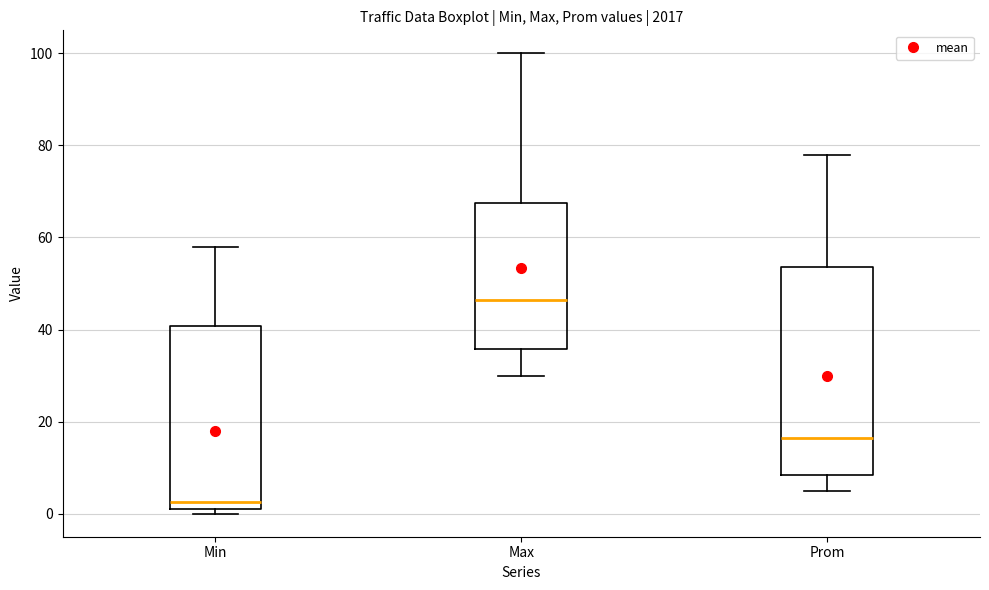

Which box is the tallest, from its lower edge to its upper edge?

Prom